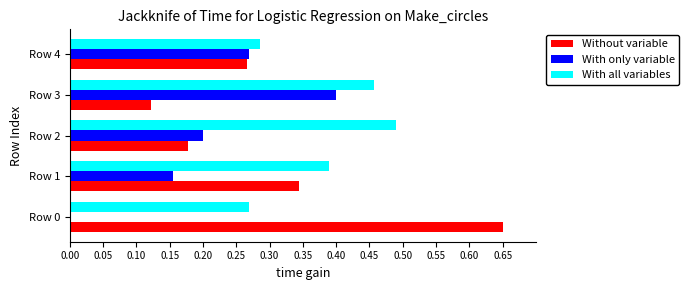

Is it true that With only variable equals 0.2 at Row 4?

False